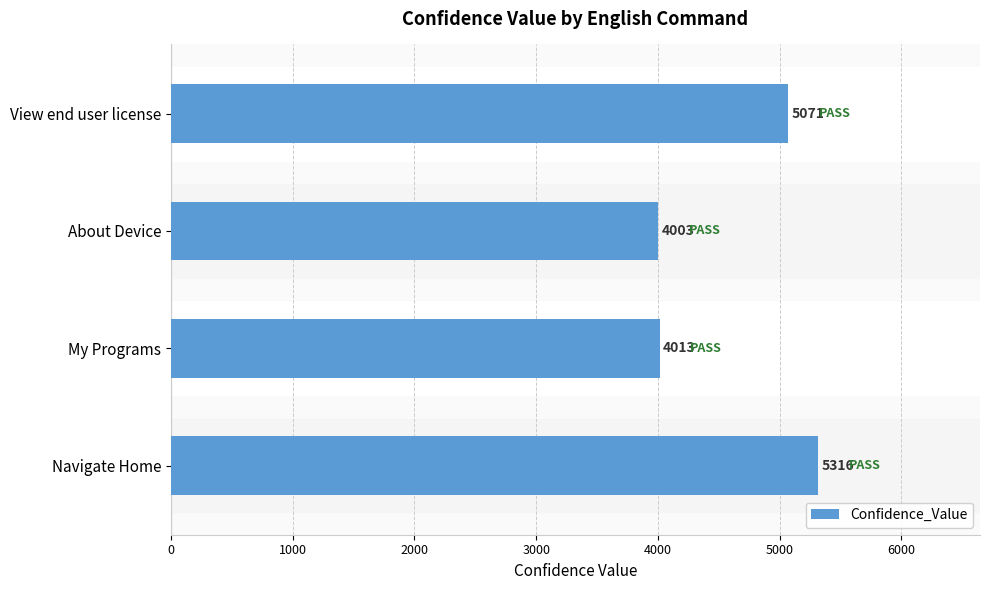

True or false: the data shows 9002 at View end user license.

False